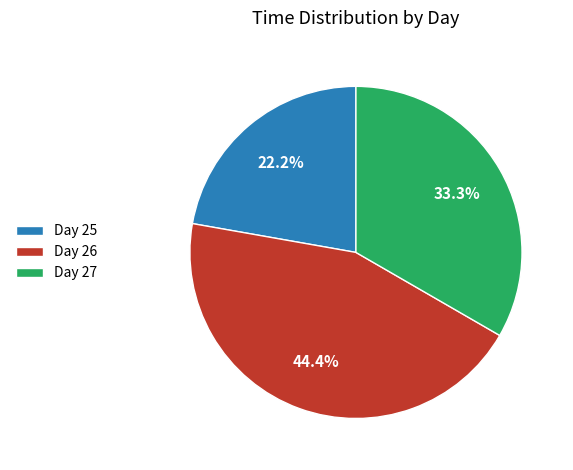

Which slice is the largest?

Day 26